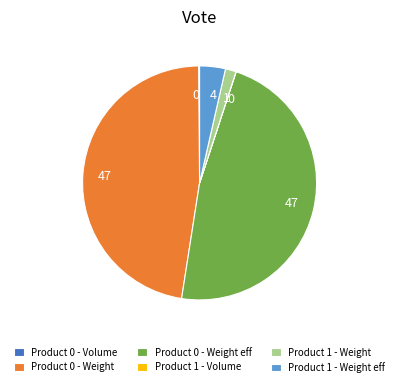

Is there any slice that represents more than half of the pie?

No